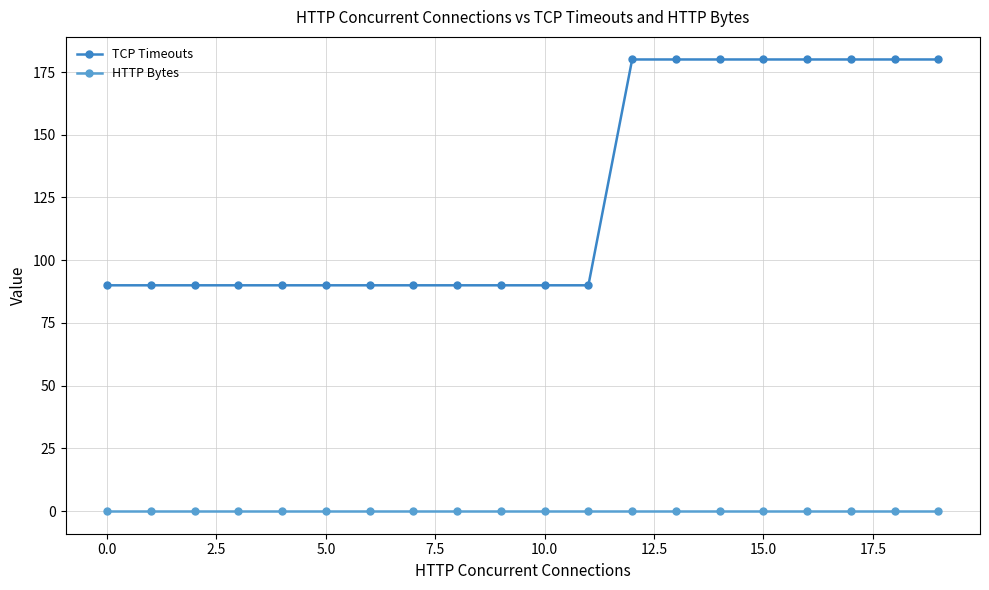

At how many categories does at least one series exceed 86?

20